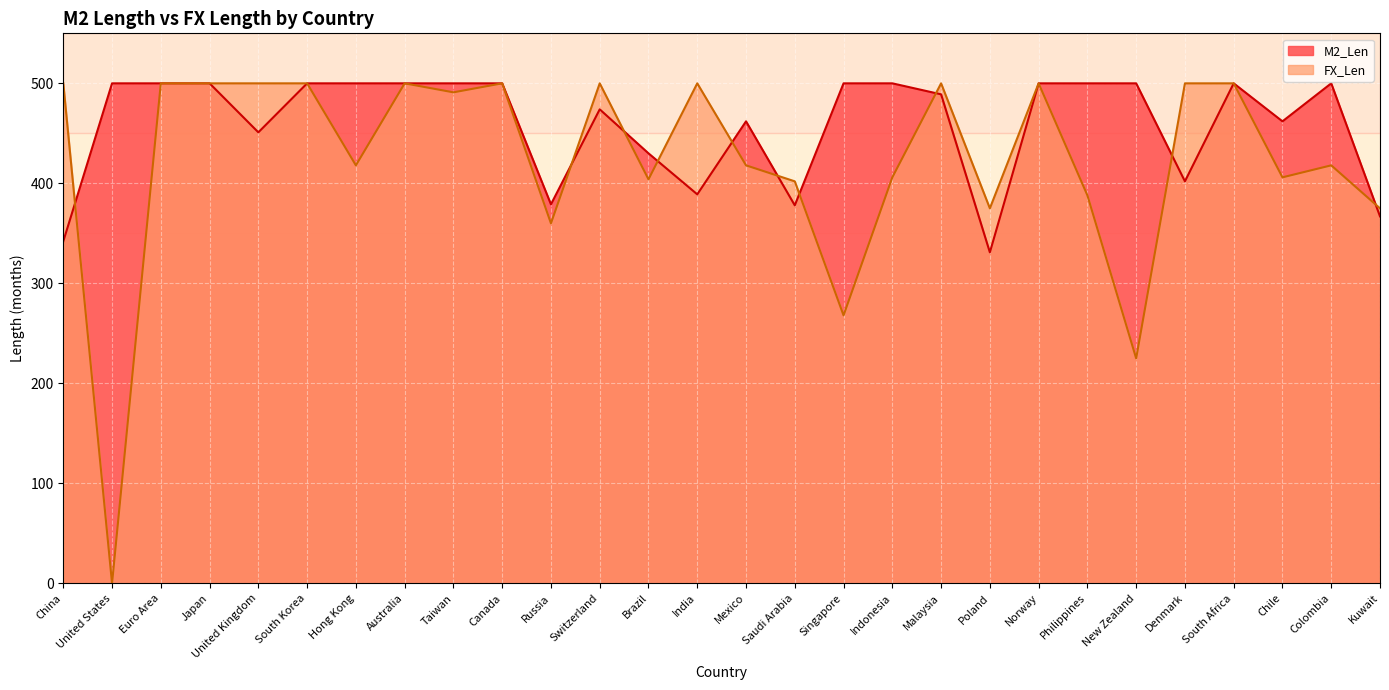

List the labels in order of FX_Len value, smallest first.

United States, New Zealand, Singapore, Russia, Poland, Kuwait, Philippines, Saudi Arabia, Brazil, Indonesia, Chile, Hong Kong, Mexico, Colombia, Taiwan, China, Euro Area, Japan, United Kingdom, South Korea, Australia, Canada, Switzerland, India, Malaysia, Norway, Denmark, South Africa